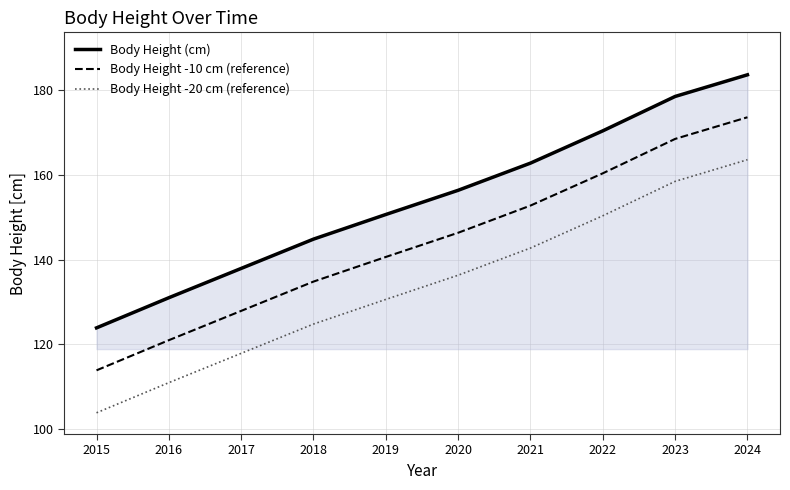

Which category has the highest value in the Body Height (cm) series?

2024